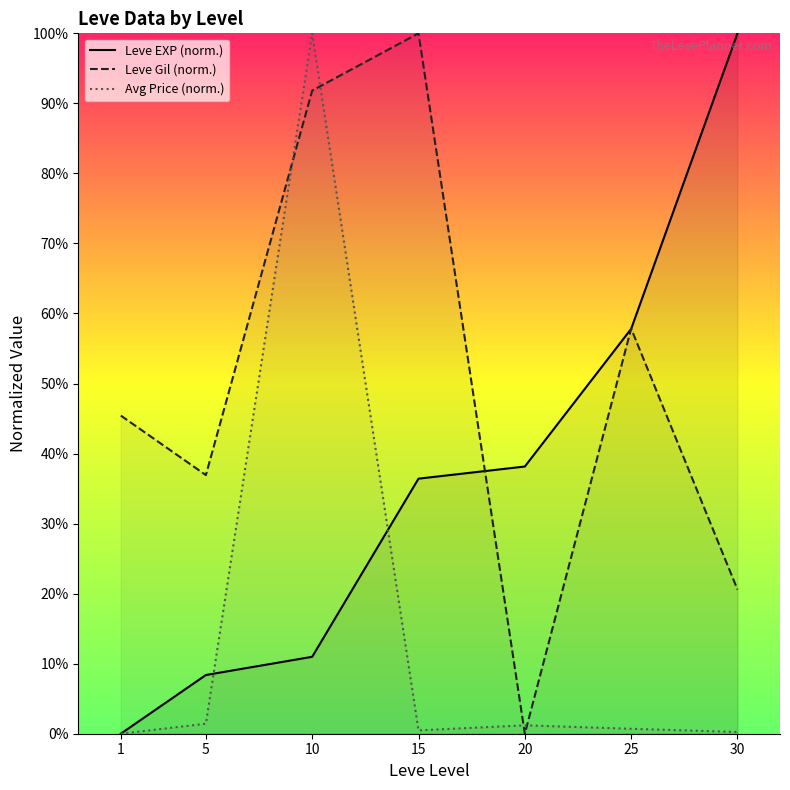

The Leve Gil (norm.) series shows 26.4 at 10. True or false?

False